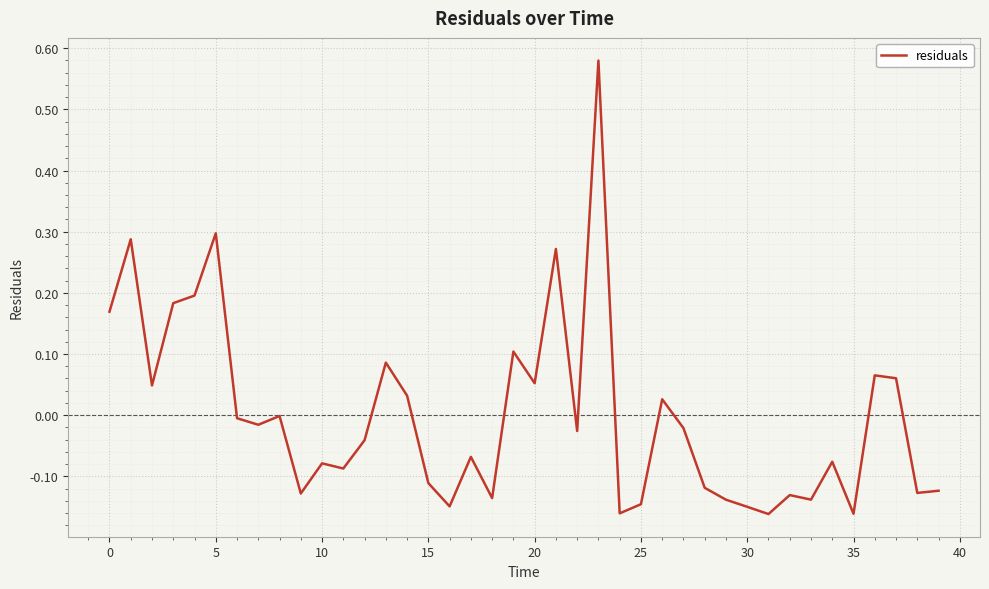

How many lines are shown in the chart?

1